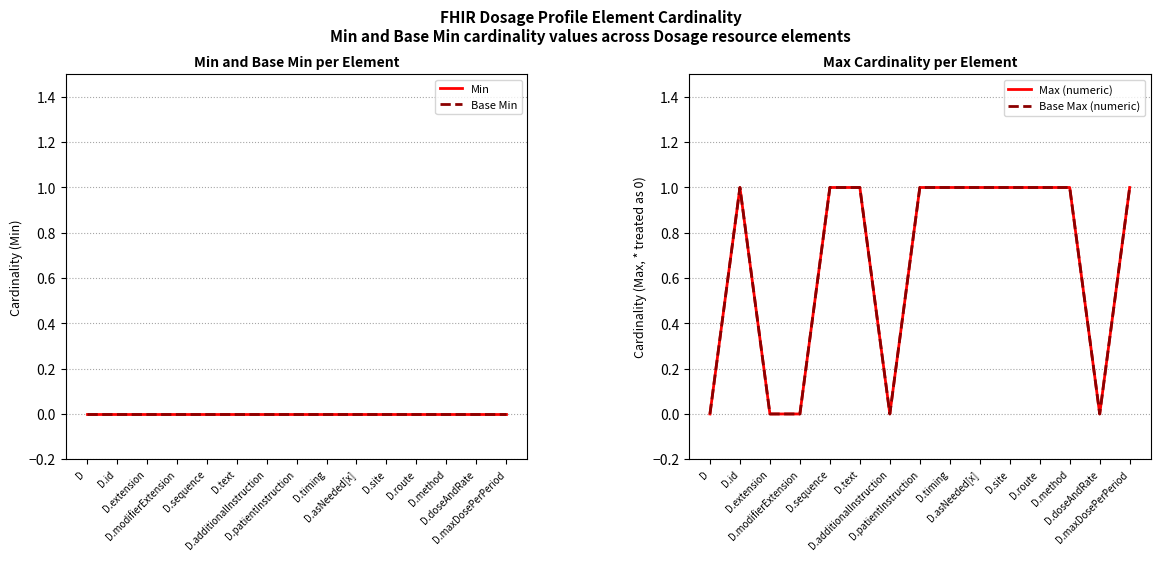

What is the total value across all series at D.route?

2